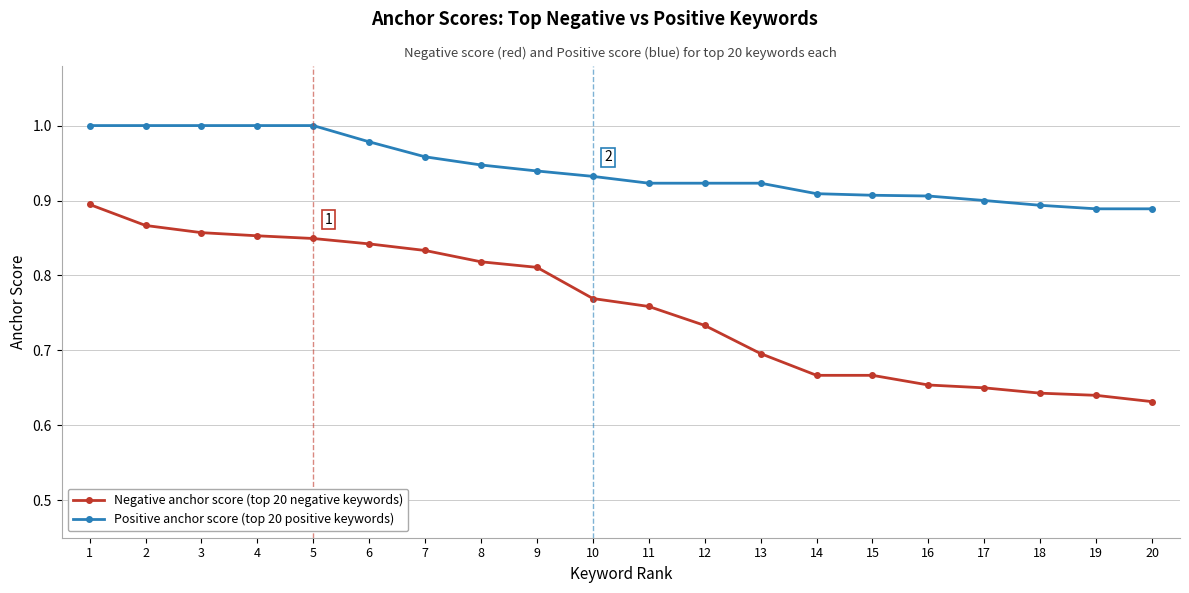

Is it true that Negative anchor score (top 20 negative keywords) equals 0.9 at 3?

True